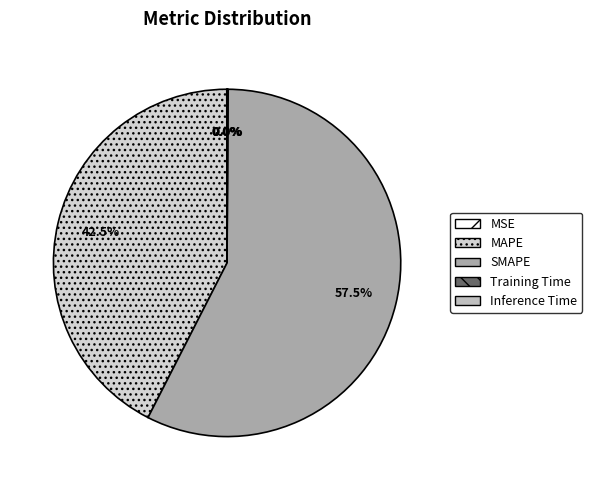

What is the total percentage of MAPE and Inference Time?

42.5%